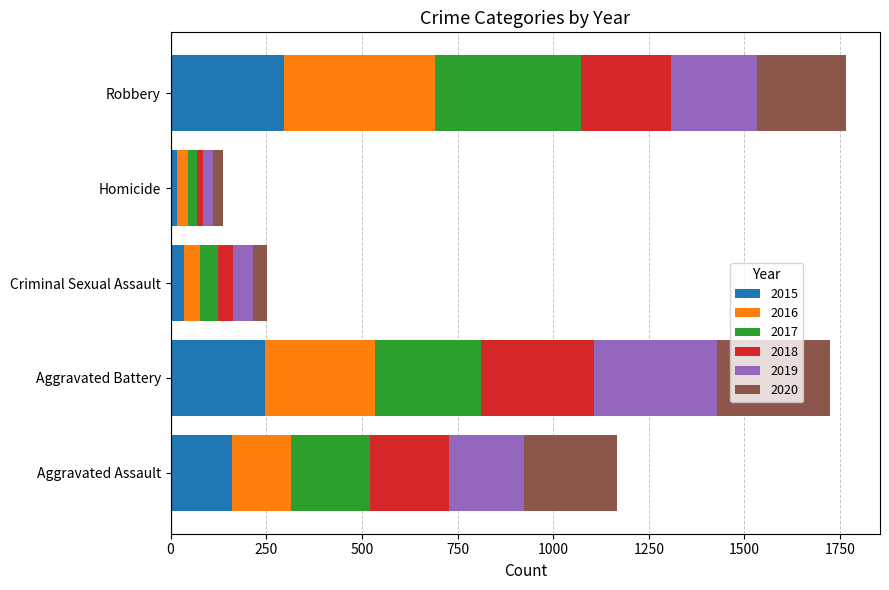

The value of 2015 at Robbery is 297. True or false?

True